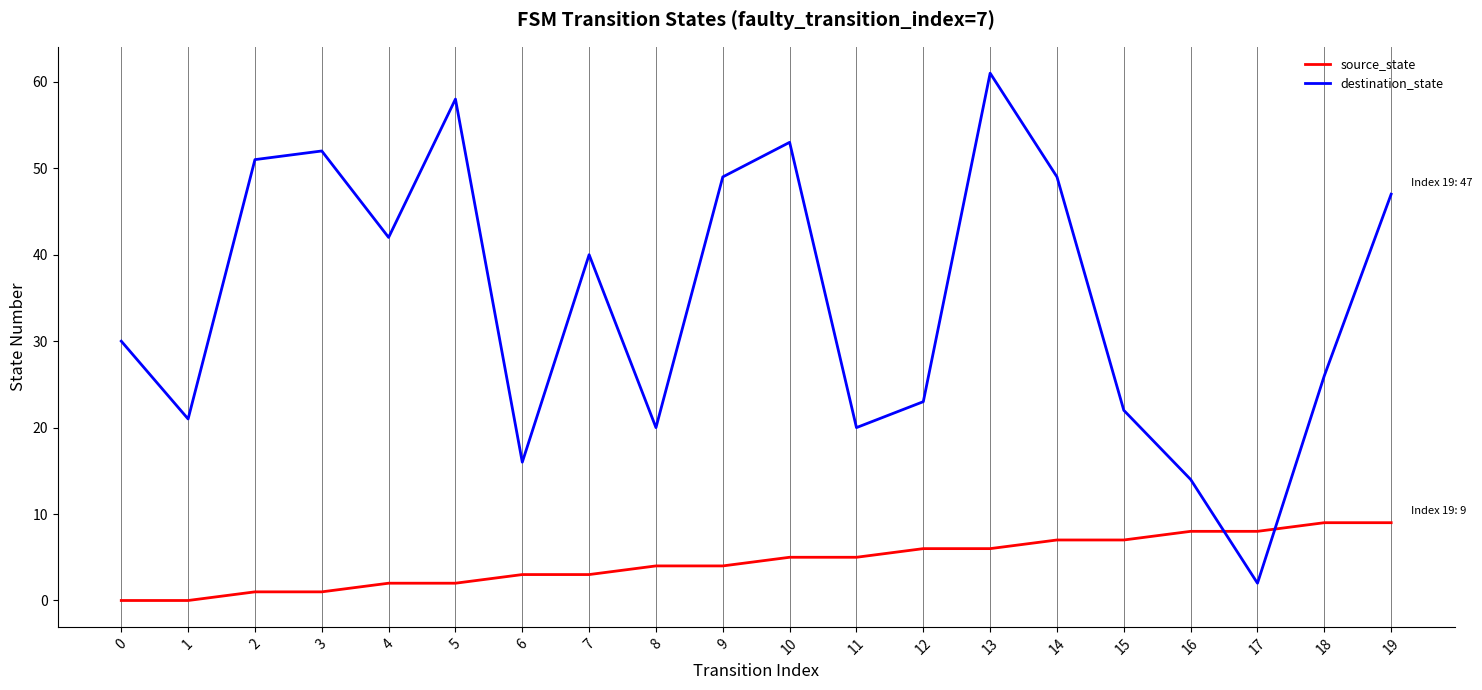

How many lines are shown in the chart?

2